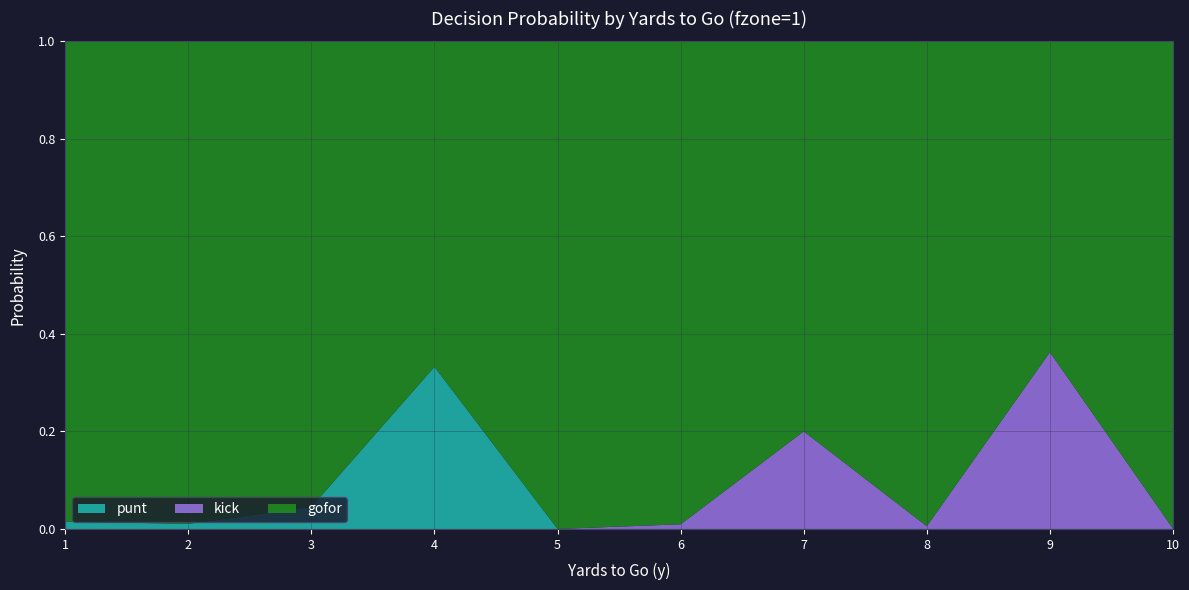

Reading right to left, transcribe all the data shown in this chart.

gofor: 1.0	0.6	1.0	0.8	1.0	1.0	0.7	1.0	1.0	1.0
kick: 0.0	0.4	0.0	0.2	0.0	0.0	0.0	0.0	0.0	0.0
punt: 0.0	0.0	0.0	0.0	0.0	0.0	0.3	0.0	0.0	0.0